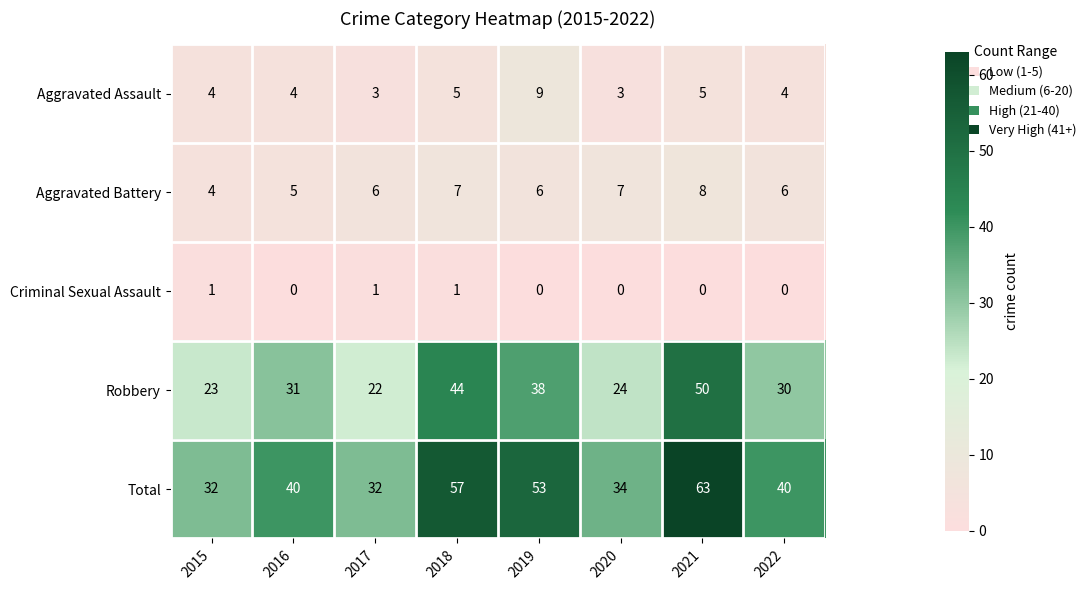

At which label is Robbery closest to 36?

2019